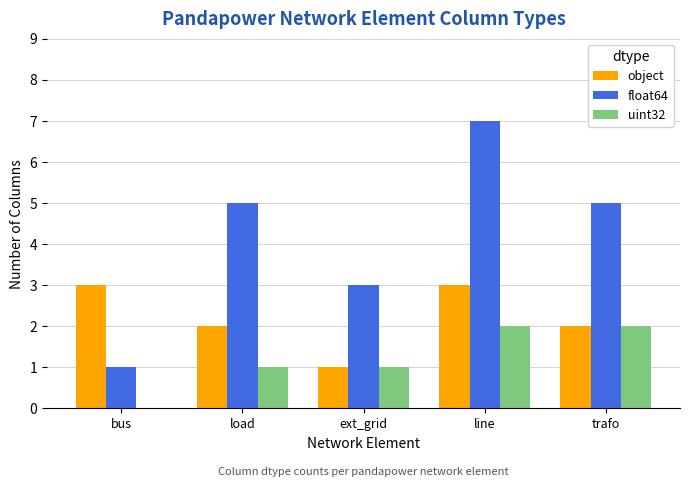

Does the chart contain stacked bars?

No